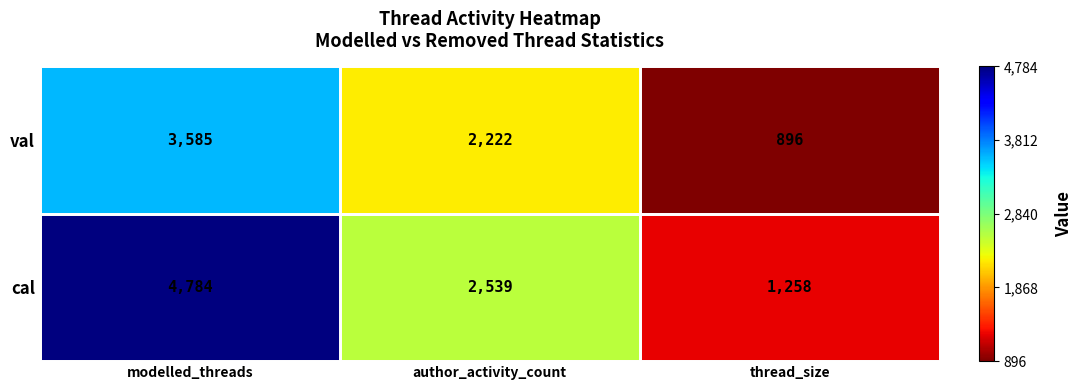

The value of val at modelled_threads is 3585. True or false?

True